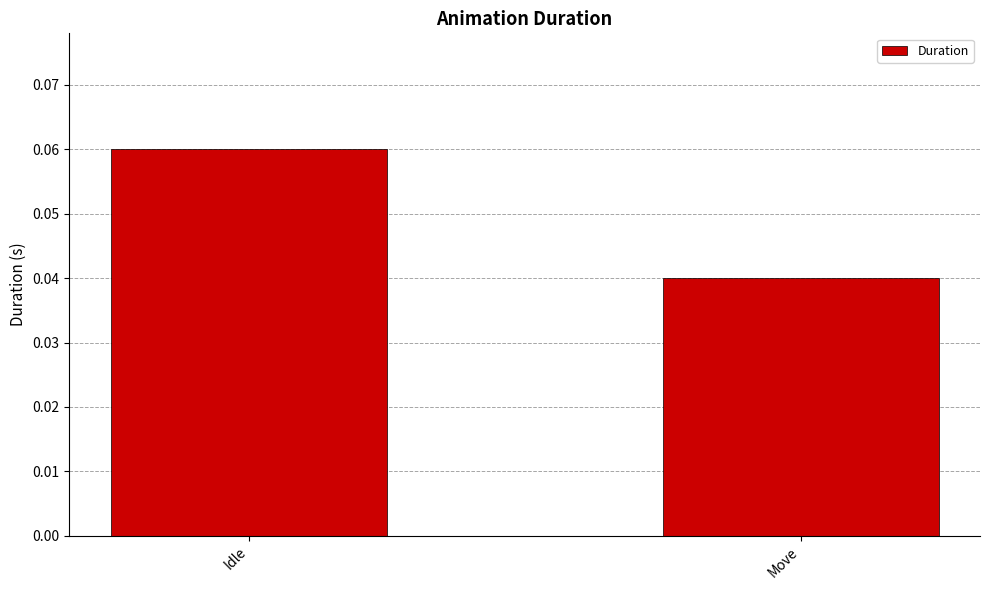

True or false: the data shows 0.0 at Idle.

False